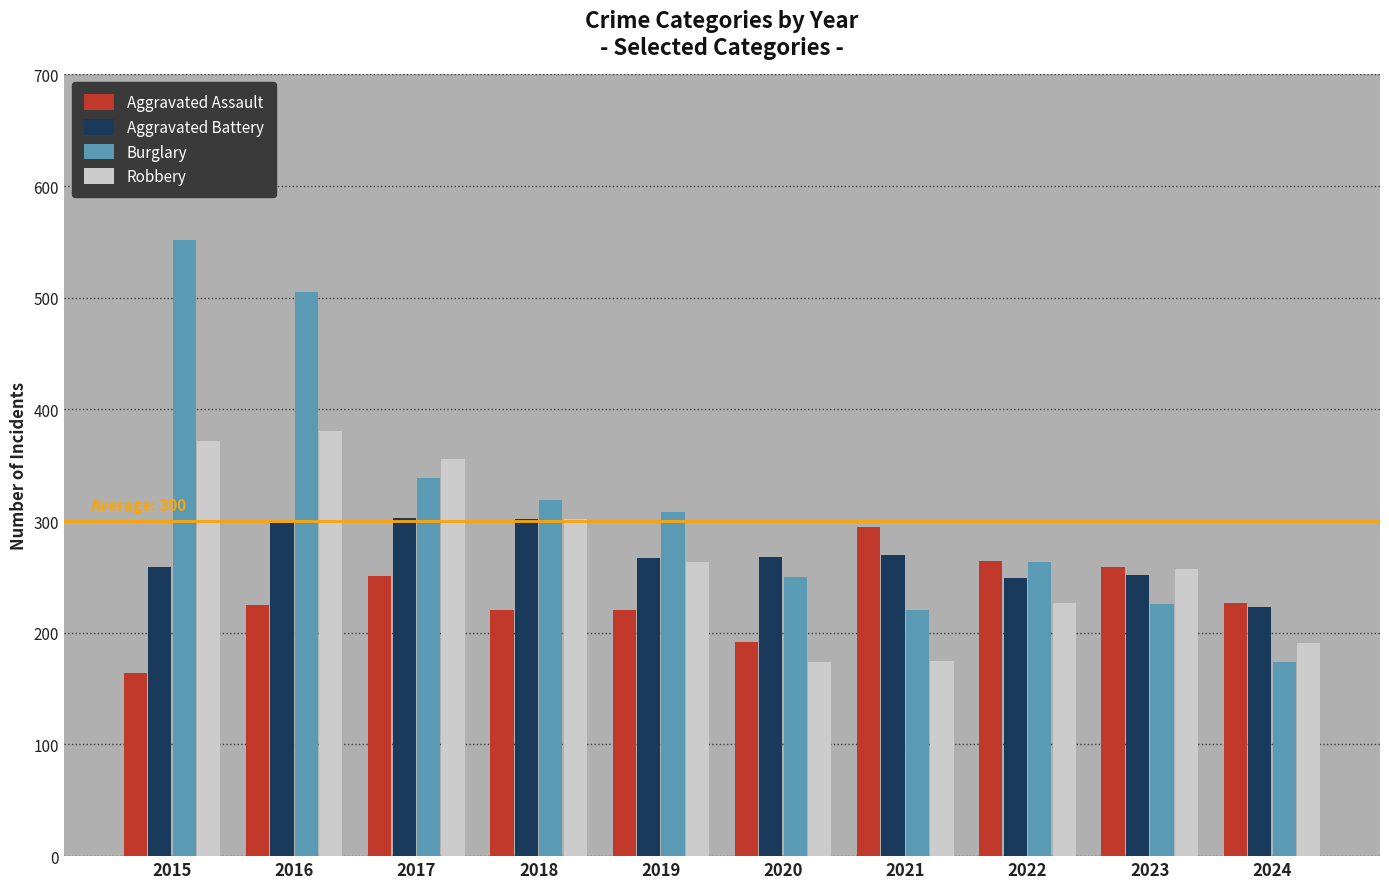

Which series changed the most between 2015 and 2021?

Burglary